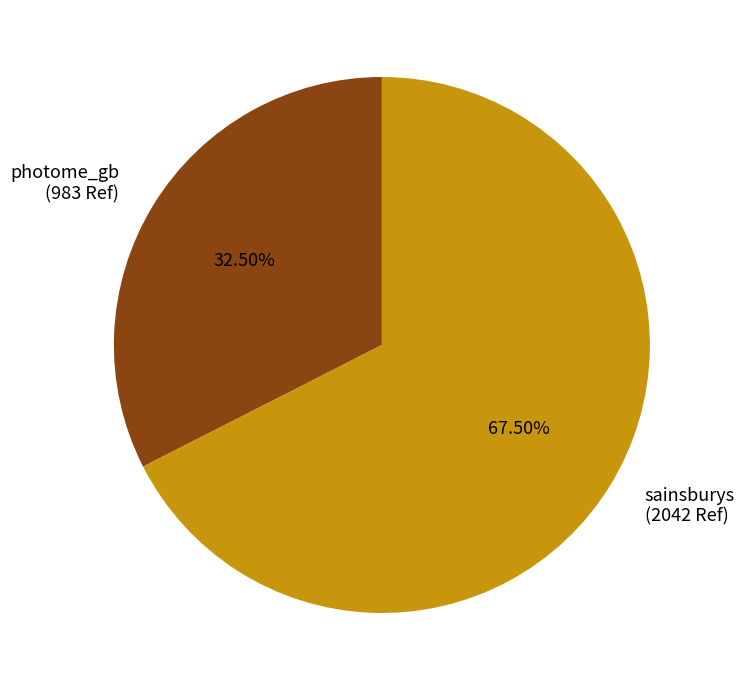

Which category has the smallest portion of the pie?

photome_gb